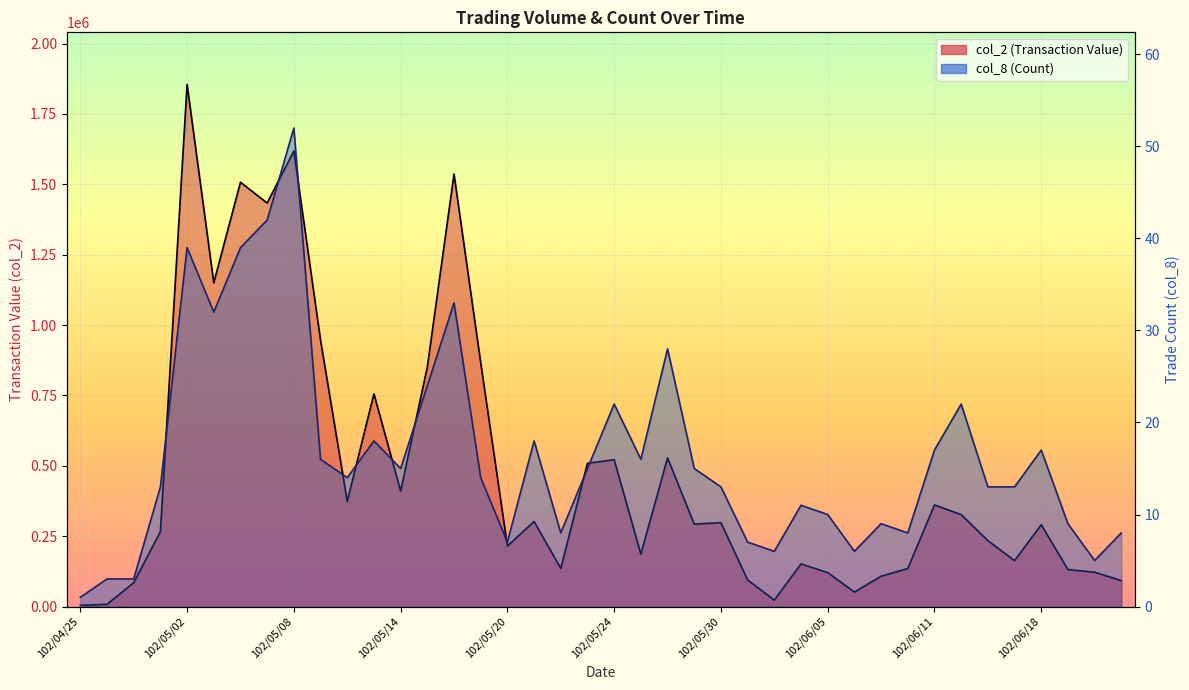

What position from the left is 102/05/07?

8